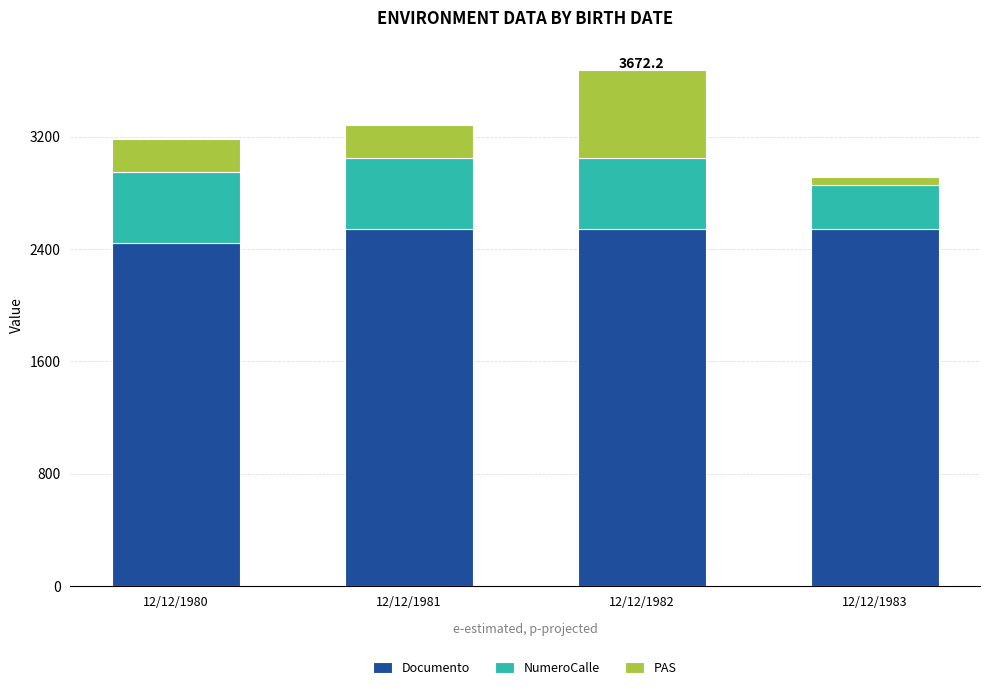

Reading left to right, list the values for the Documento series.

2445.6	2543.8	2543.8	2543.8